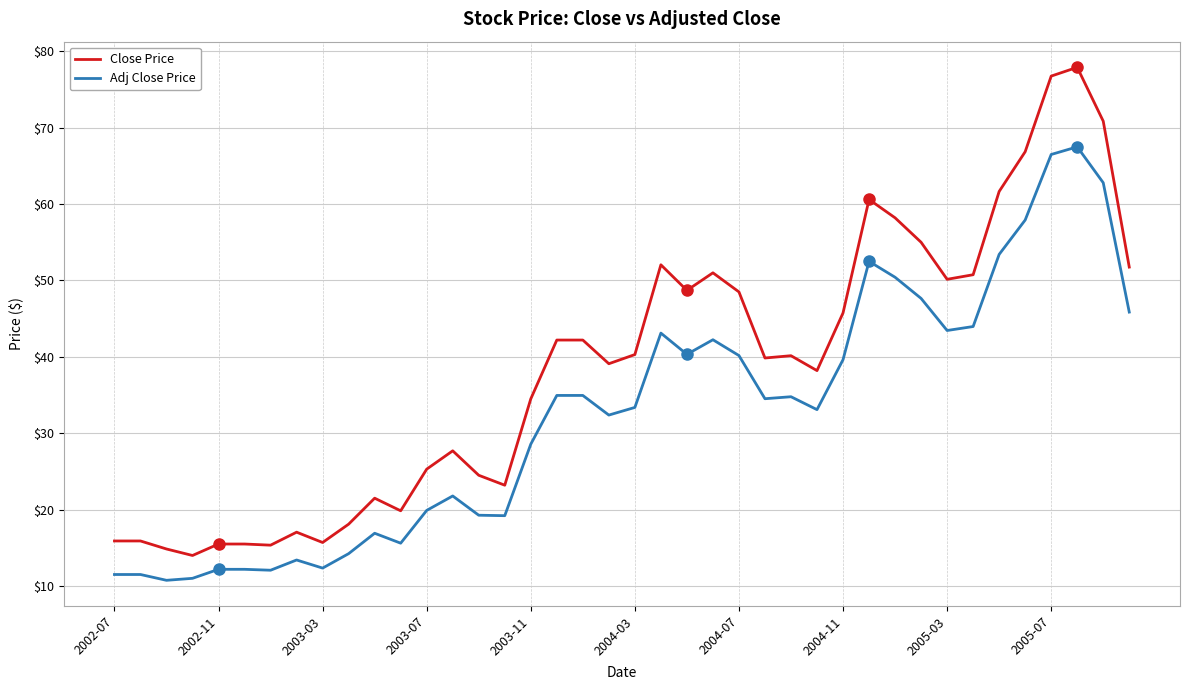

List the series in order of their peak value, highest first.

Close Price, Adj Close Price